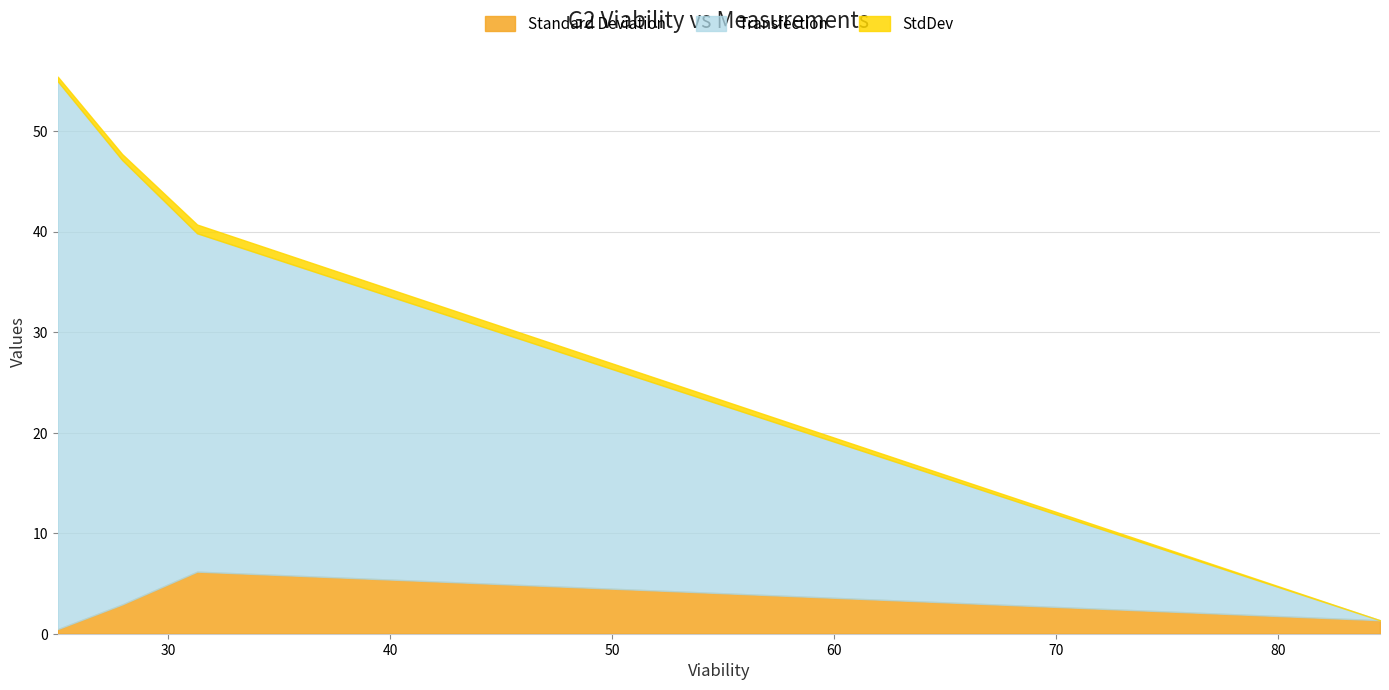

Which category has the highest value across all series?

25.02226179875334